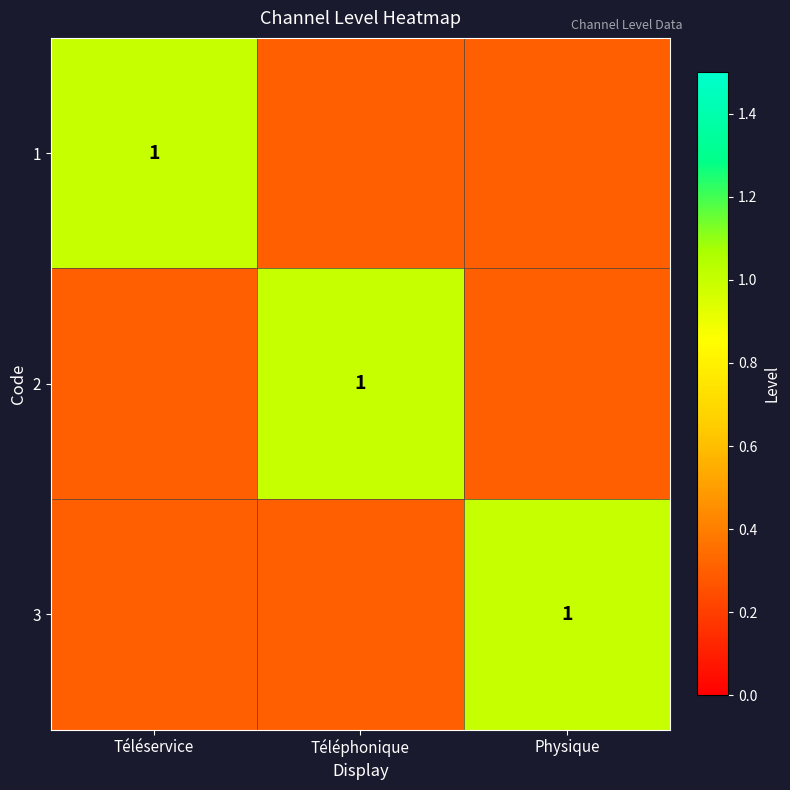

Is it true that 2 equals 1.0 at Téléphonique?

True